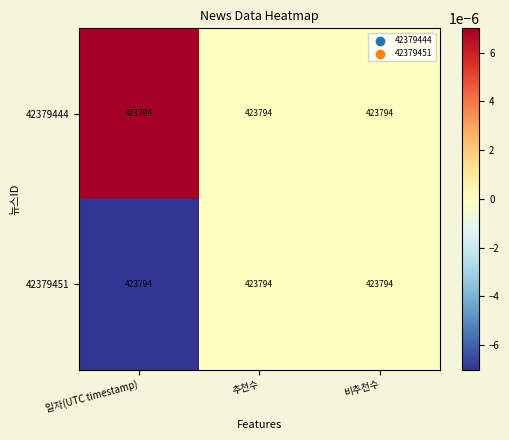

Count the number of data series in this chart.

2